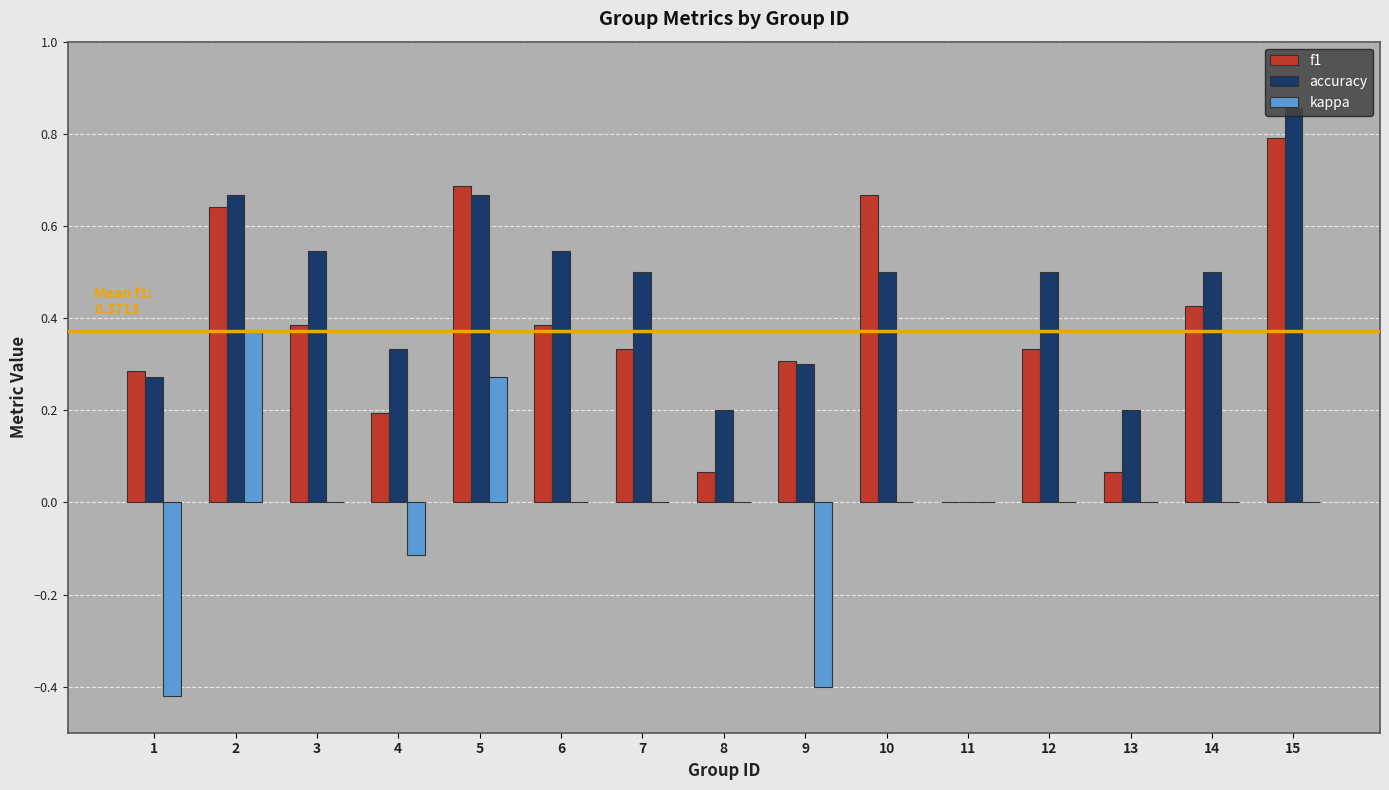

What is the sum of the accuracy values at 12 and 3?

1.0